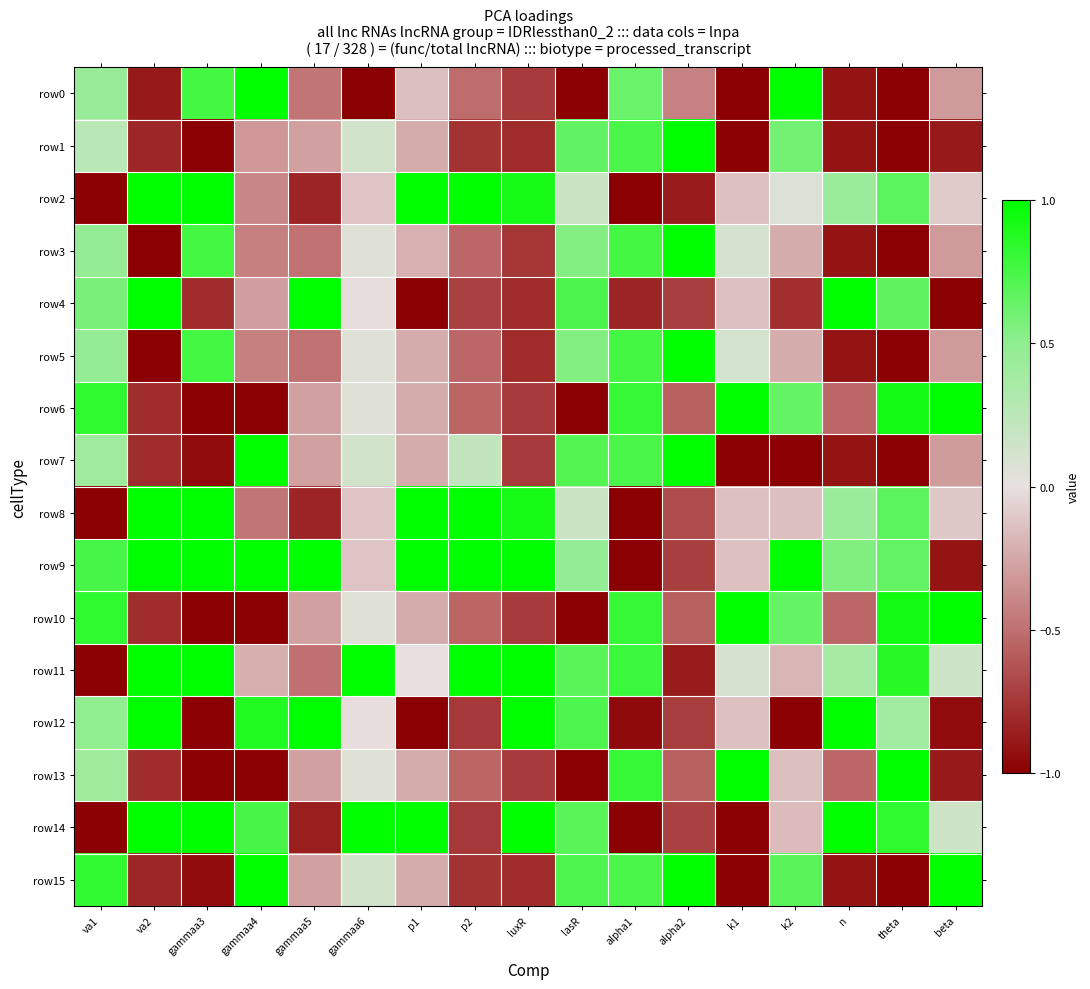

Rank the series by their maximum value, from highest to lowest.

row0, row1, row2, row3, row4, row5, row6, row7, row8, row9, row10, row11, row12, row13, row14, row15